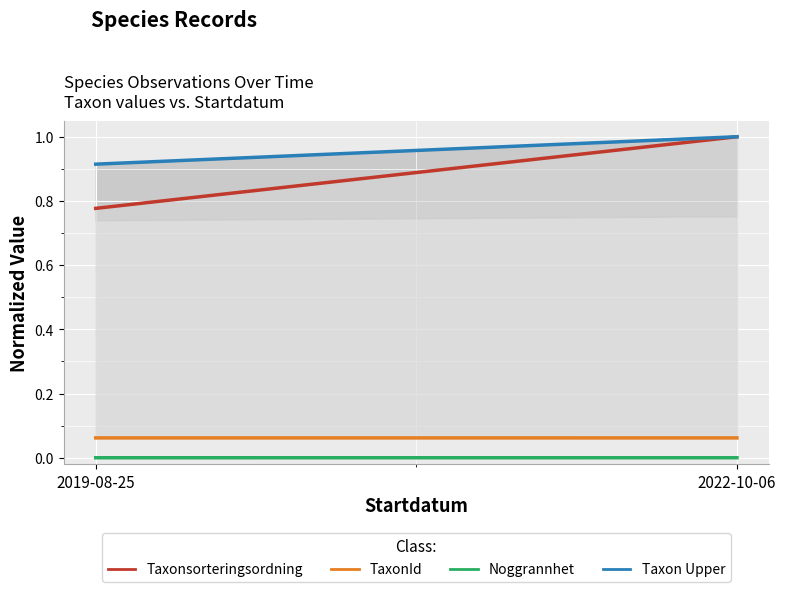

How many values in the Taxon Upper series are below 1?

1